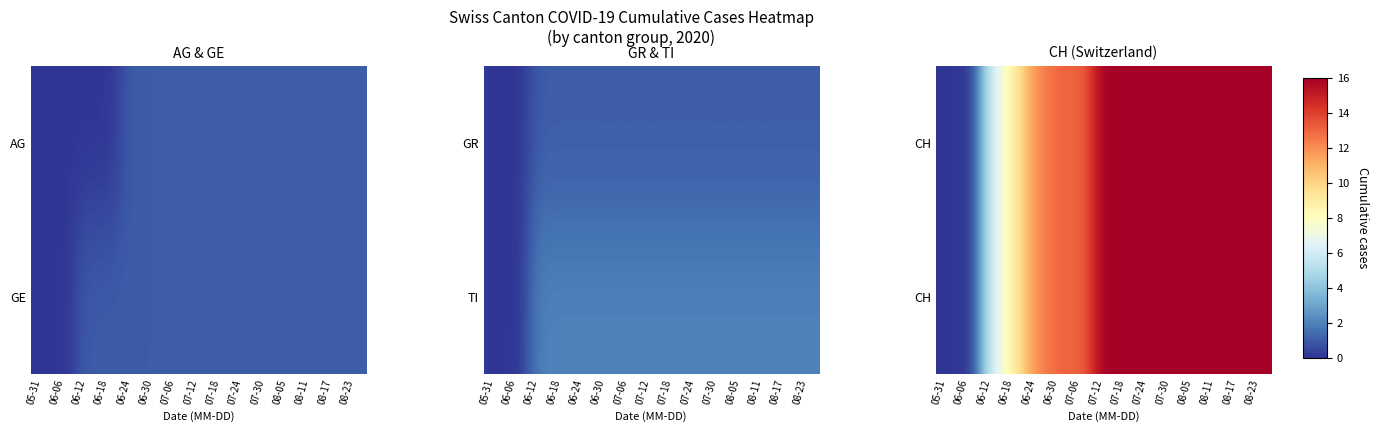

How many series are shown in this chart?

2